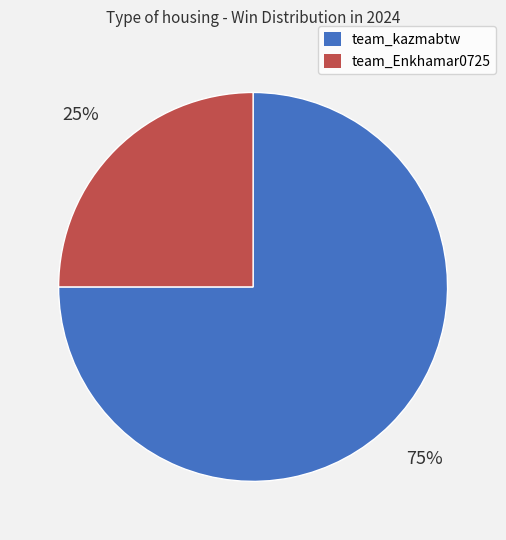

What is the ratio of the value at team_Enkhamar0725 to the value at team_kazmabtw?

0.3